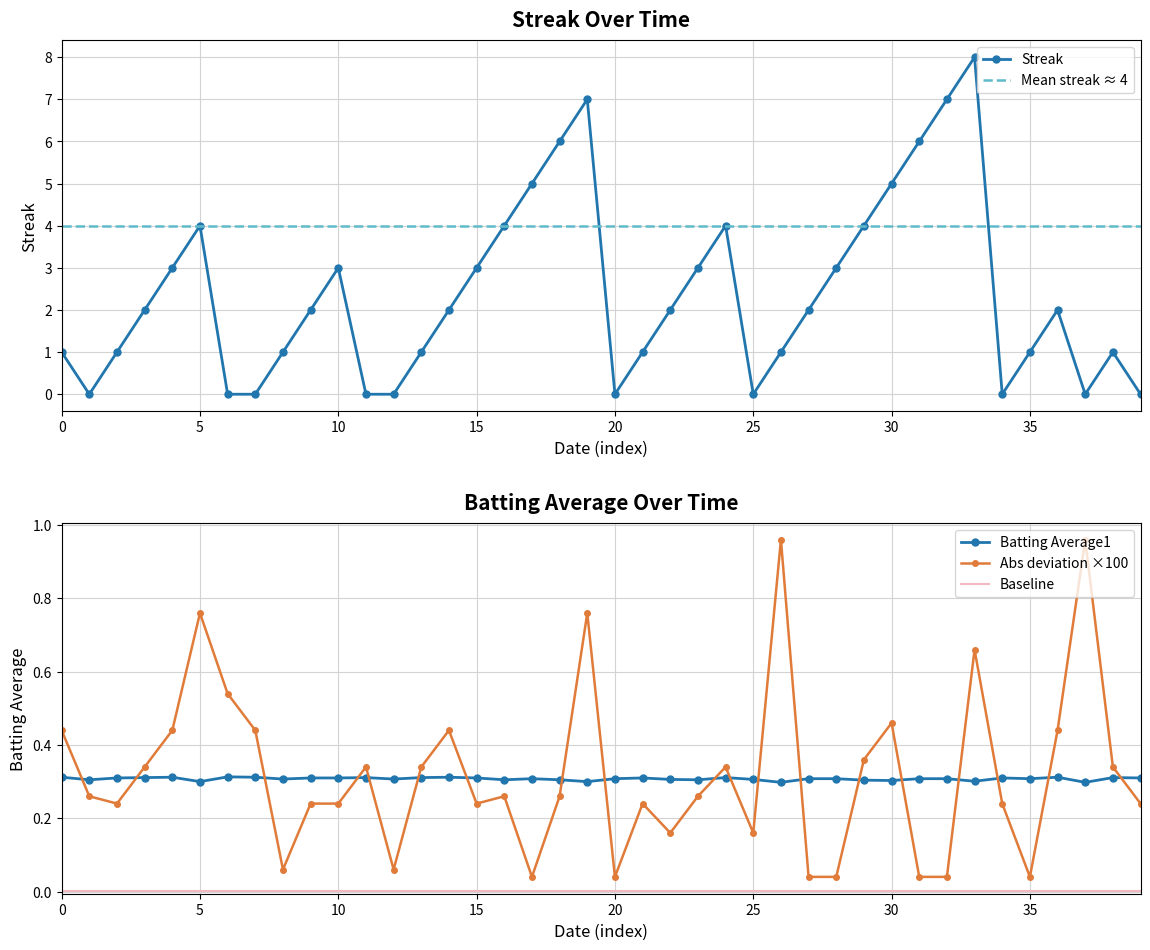

What is the maximum value for Streak?

8